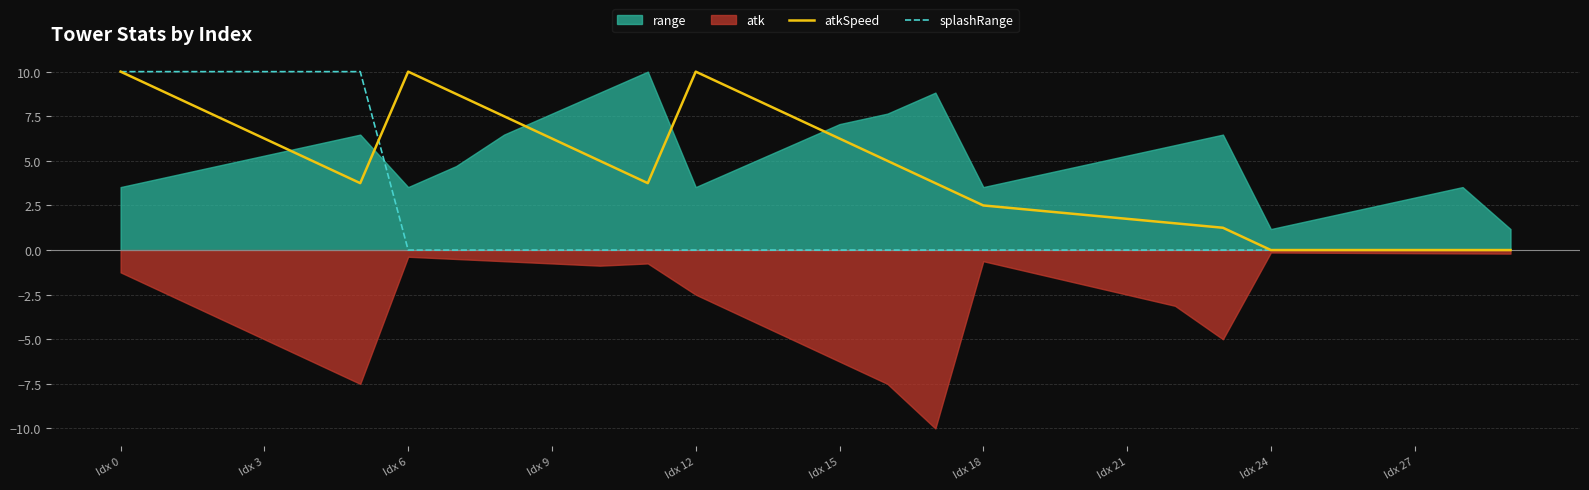

In atkSpeed, how many points are higher than both neighbors (excluding endpoints)?

2